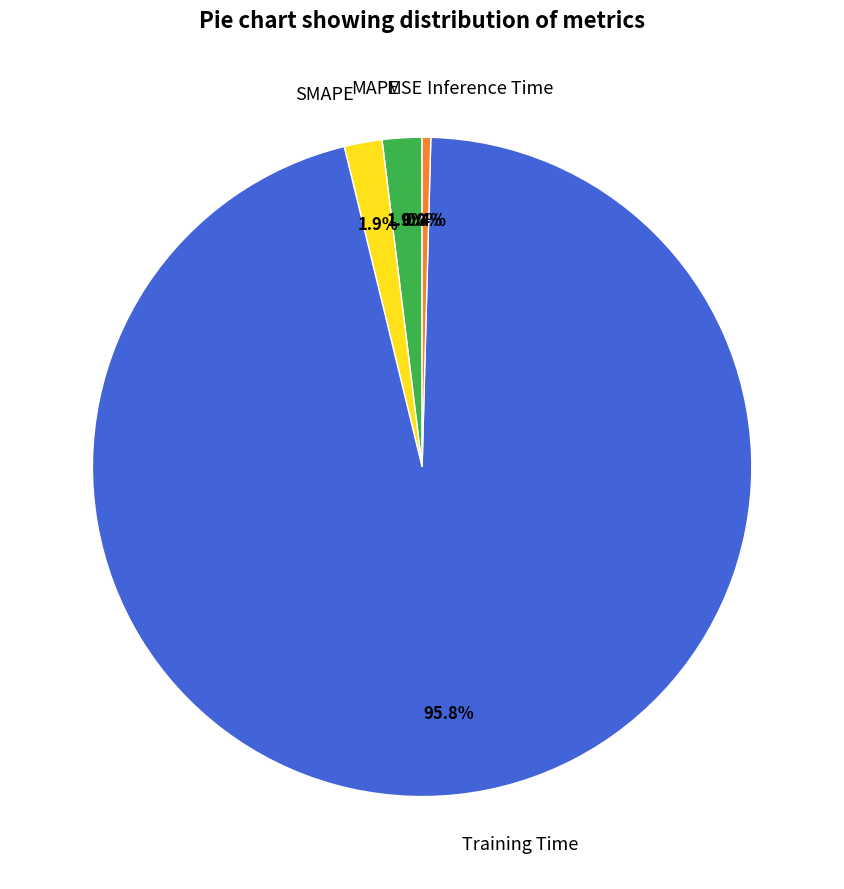

Which slice is the largest?

Training Time